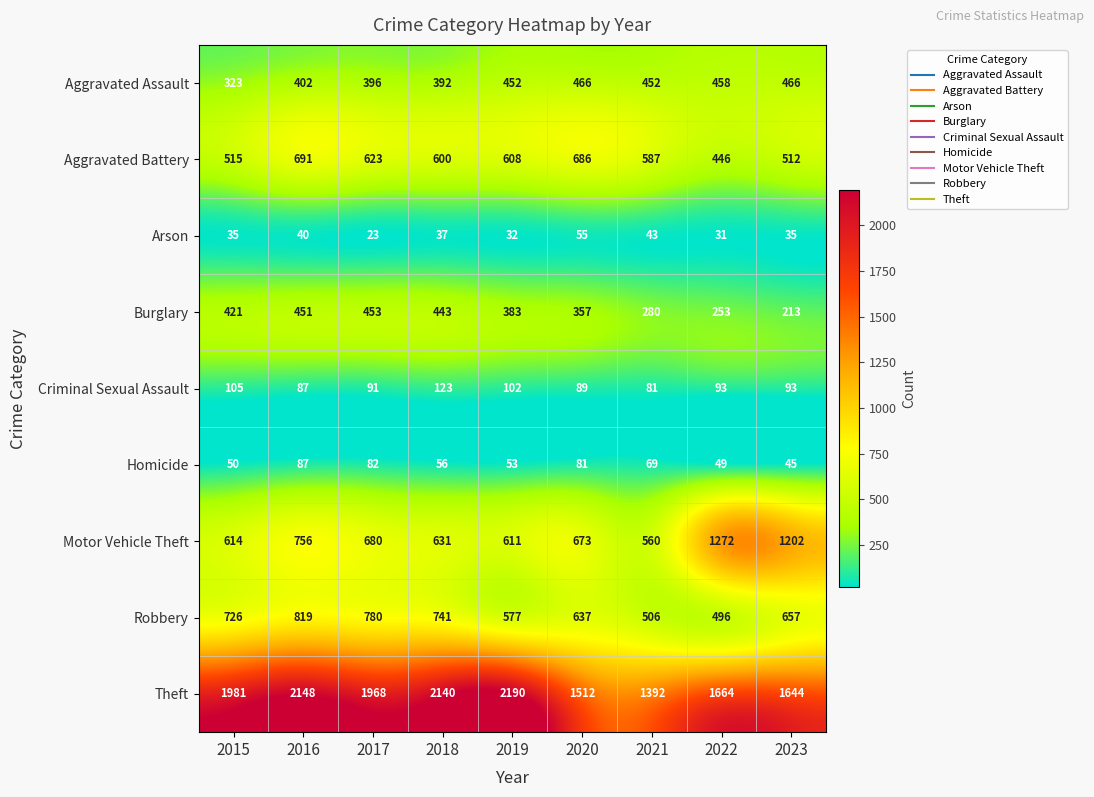

What is the lowest value of the Robbery series?

496